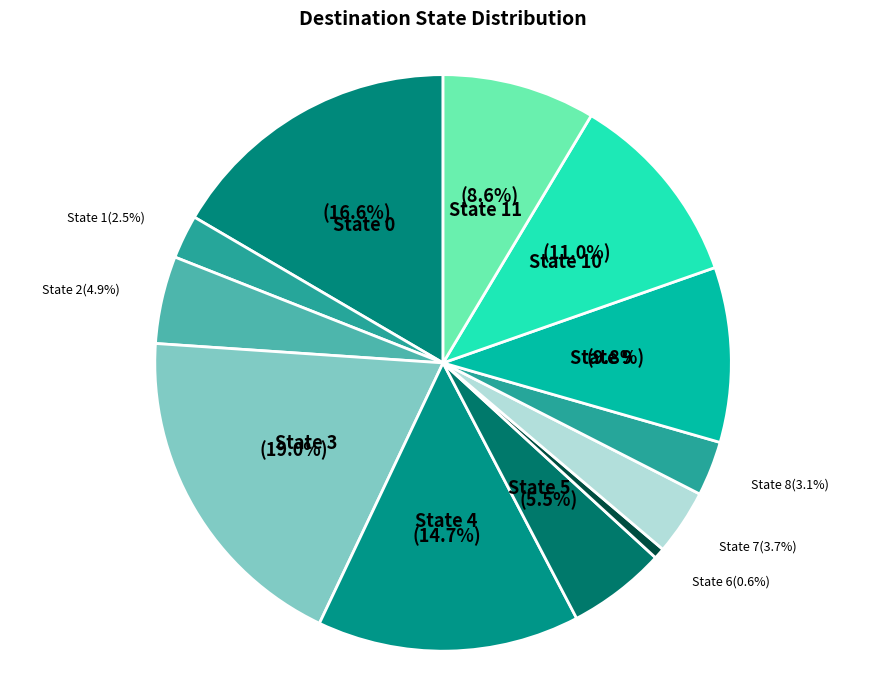

To the nearest percent, what percentage of the pie is State 6?

1%